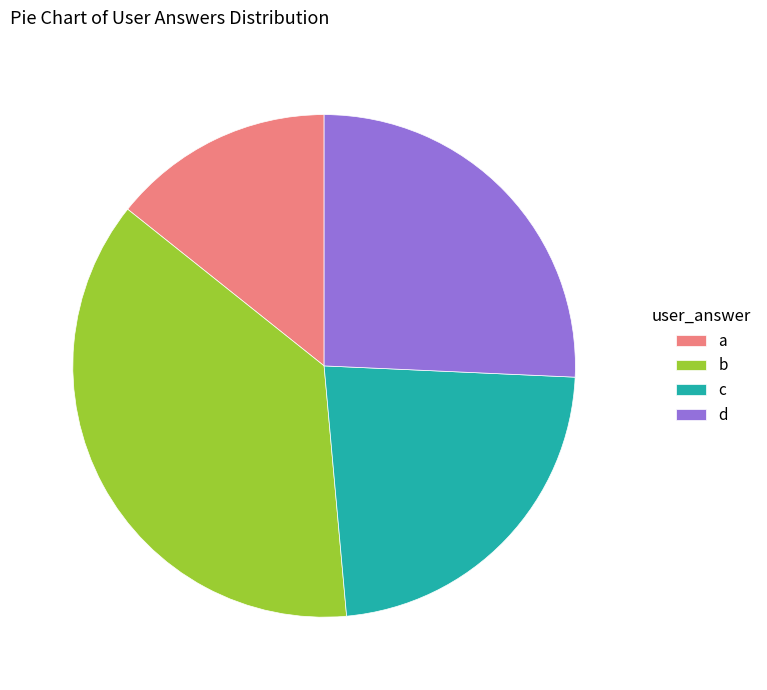

Between a and d, which is larger?

d